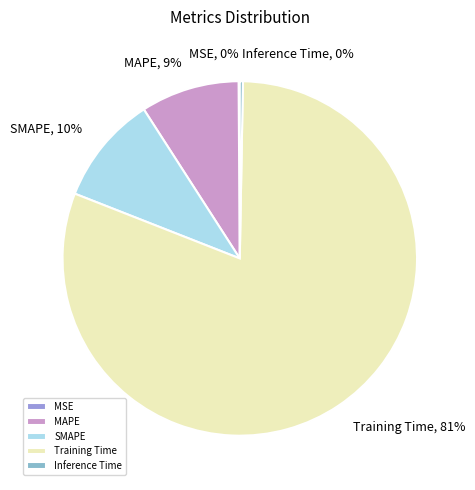

Between Training Time and SMAPE, which is larger?

Training Time